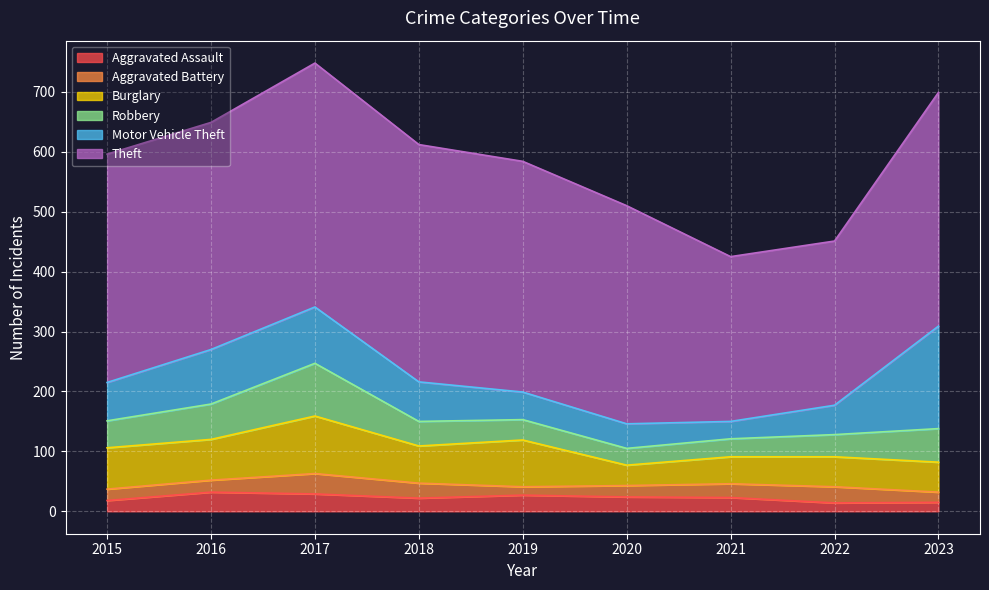

At how many categories does at least one series exceed 283?

7